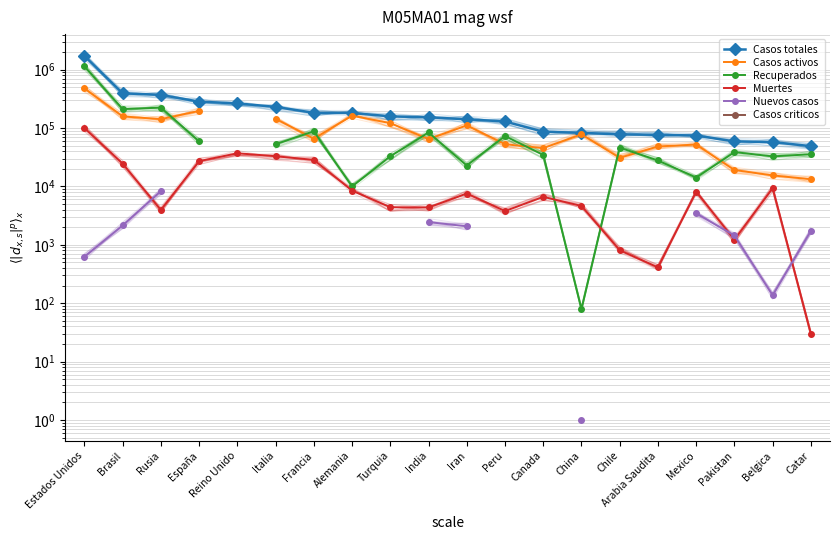

True or false: Nuevos casos has a value of 11285.0 at Rusia.

False